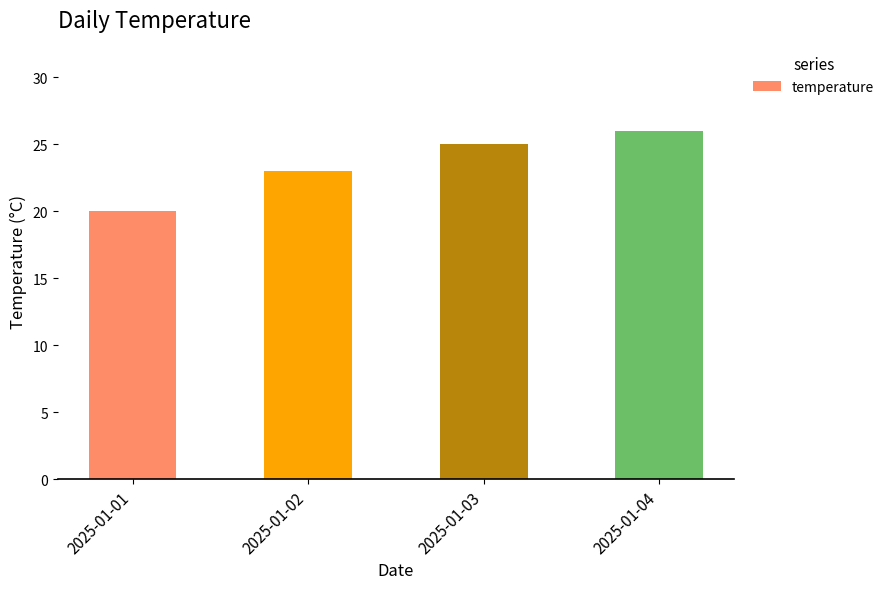

True or false: the data shows 20 at 2025-01-01.

True